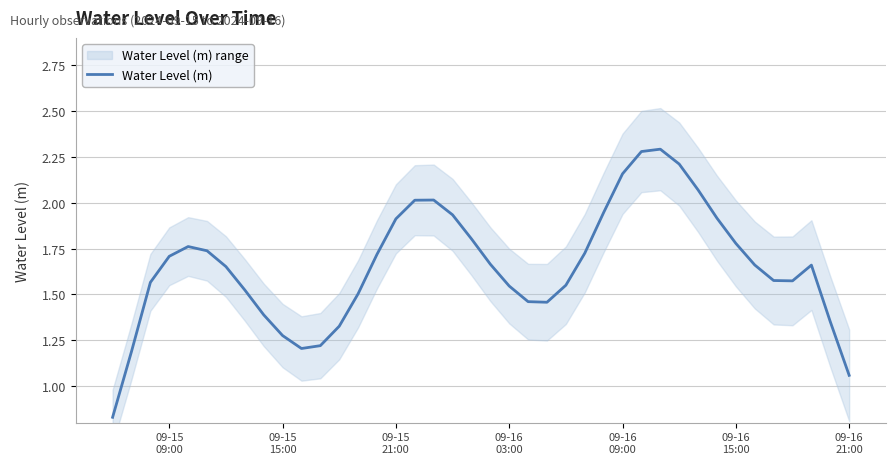

Reading left to right, extract all data points from this chart.

0.8	1.2	1.6	1.7	1.8	1.7	1.7	1.5	1.4	1.3	1.2	1.2	1.3	1.5	1.7	1.9	2.0	2.0	1.9	1.8	1.7	1.5	1.5	1.5	1.6	1.7	1.9	2.2	2.3	2.3	2.2	2.1	1.9	1.8	1.7	1.6	1.6	1.7	1.4	1.1